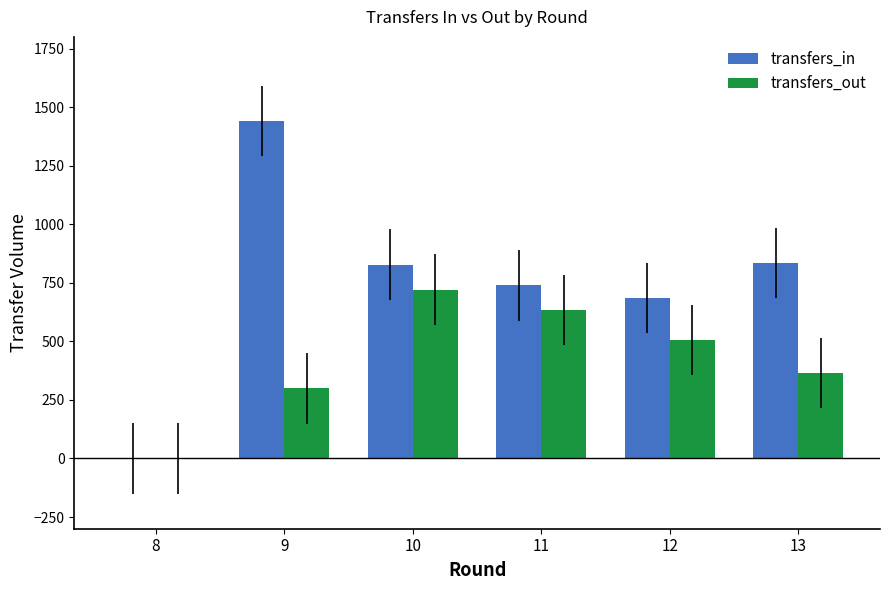

What is the spread (max minus min) of values at 9?

1143